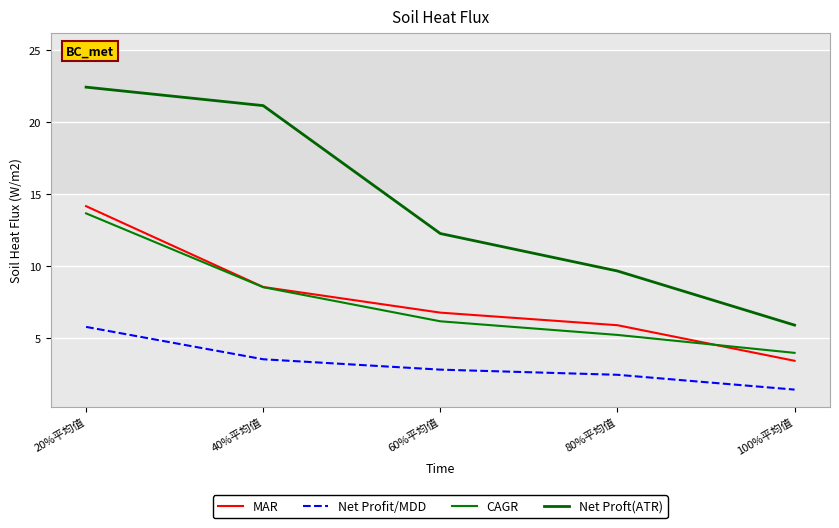

Reading right to left, transcribe all the data shown in this chart.

MAR: 100%平均值=3.4	80%平均值=5.9	60%平均值=6.8	40%平均值=8.6	20%平均值=14.2
Net Profit/MDD: 100%平均值=1.4	80%平均值=2.5	60%平均值=2.8	40%平均值=3.6	20%平均值=5.8
CAGR: 100%平均值=4.0	80%平均值=5.2	60%平均值=6.2	40%平均值=8.6	20%平均值=13.7
Net Proft(ATR): 100%平均值=5.9	80%平均值=9.7	60%平均值=12.3	40%平均值=21.1	20%平均值=22.4